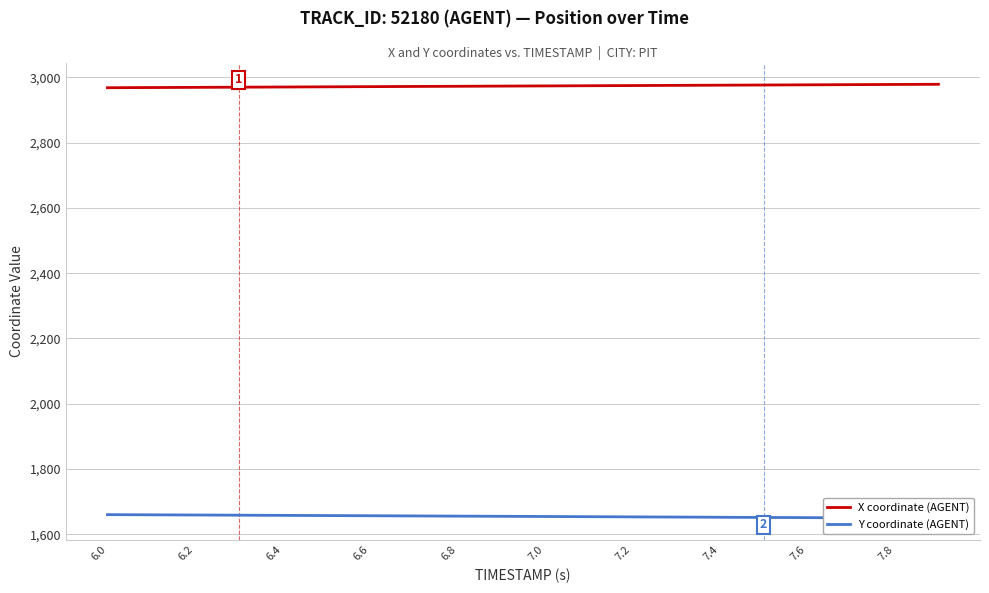

What are all the series names shown in the legend?

X coordinate (AGENT), Y coordinate (AGENT)